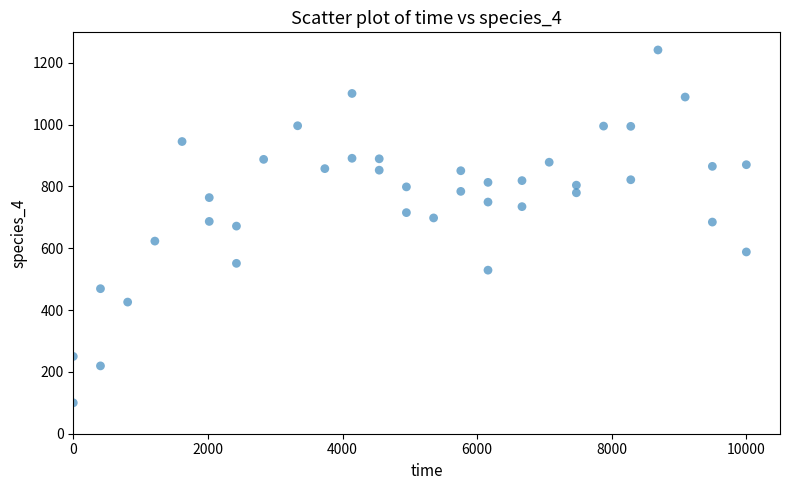

What is the range of X values (max minus min)?

9999.9